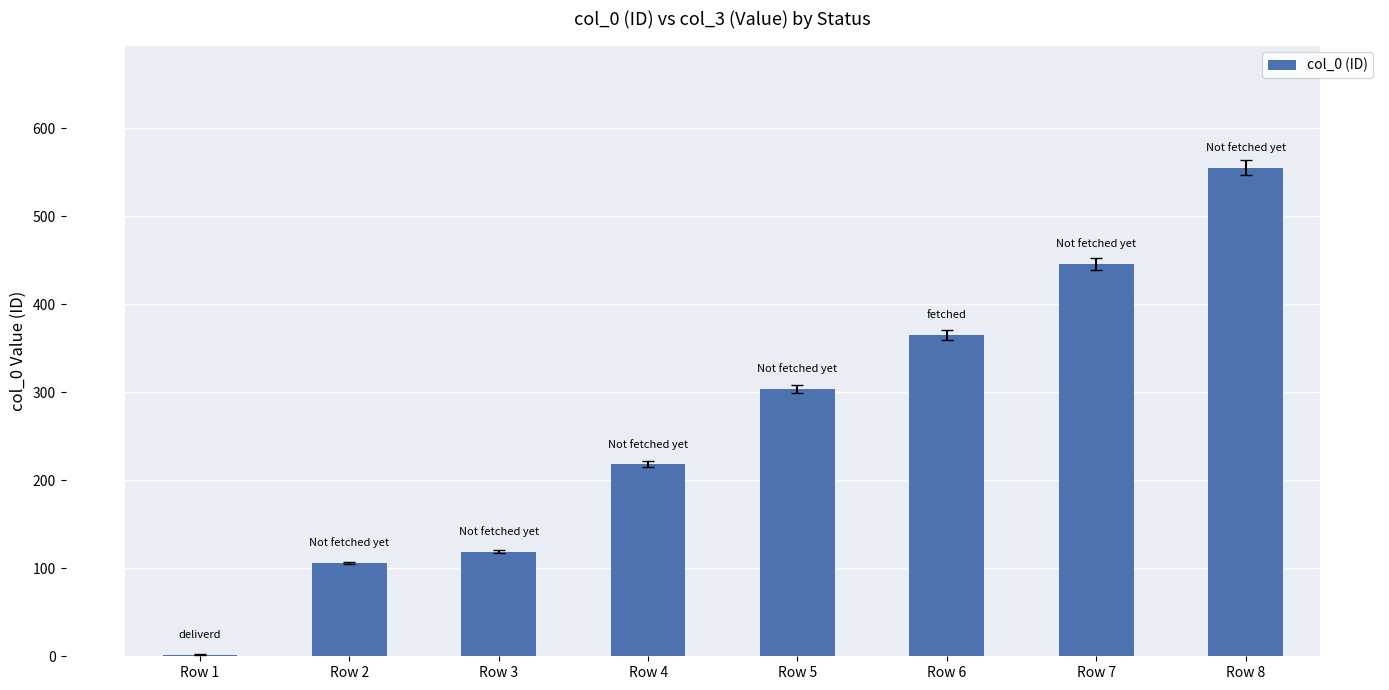

How many data points does each series have?

8